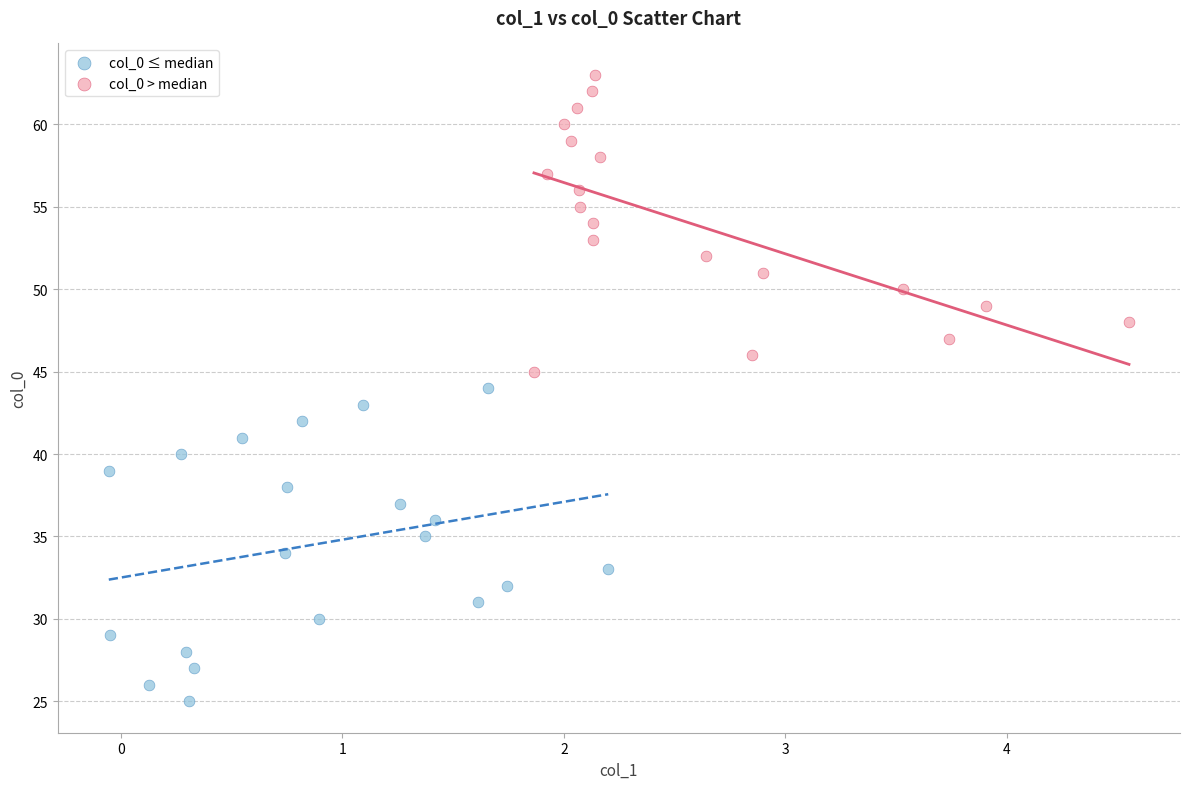

Which series reaches the maximum Y coordinate?

col_0 > median